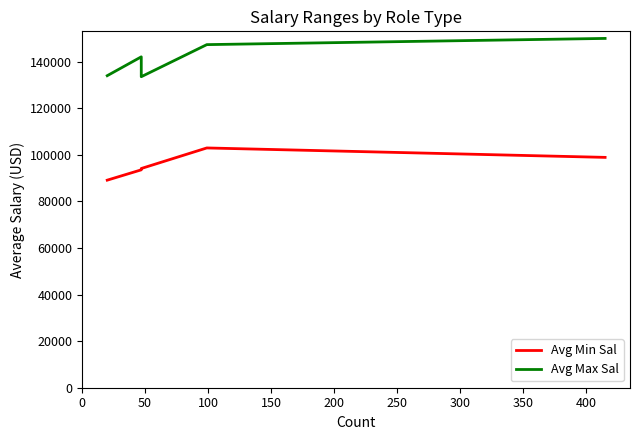

Reading left to right, extract all data points from this chart.

Avg Min Sal: 89100.0	93531.9	94106.4	102929.3	98881.9
Avg Max Sal: 133950.0	142042.6	133510.6	147282.8	149947.0